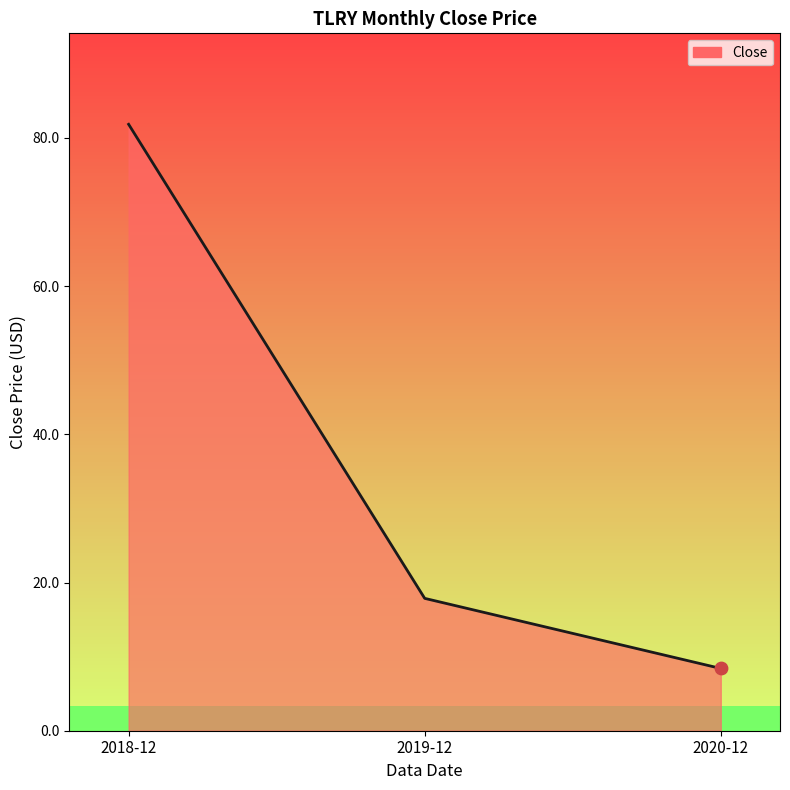

Which has a higher value, 2018-12 or 2019-12?

2018-12